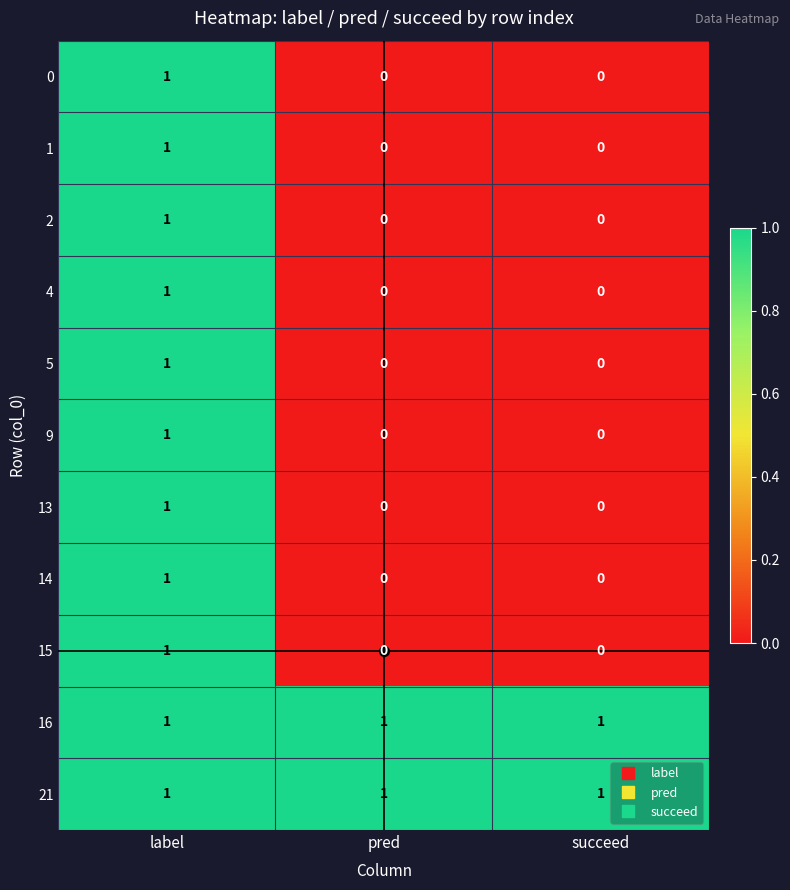

Count the 9 values in the range 0 to 1.

3